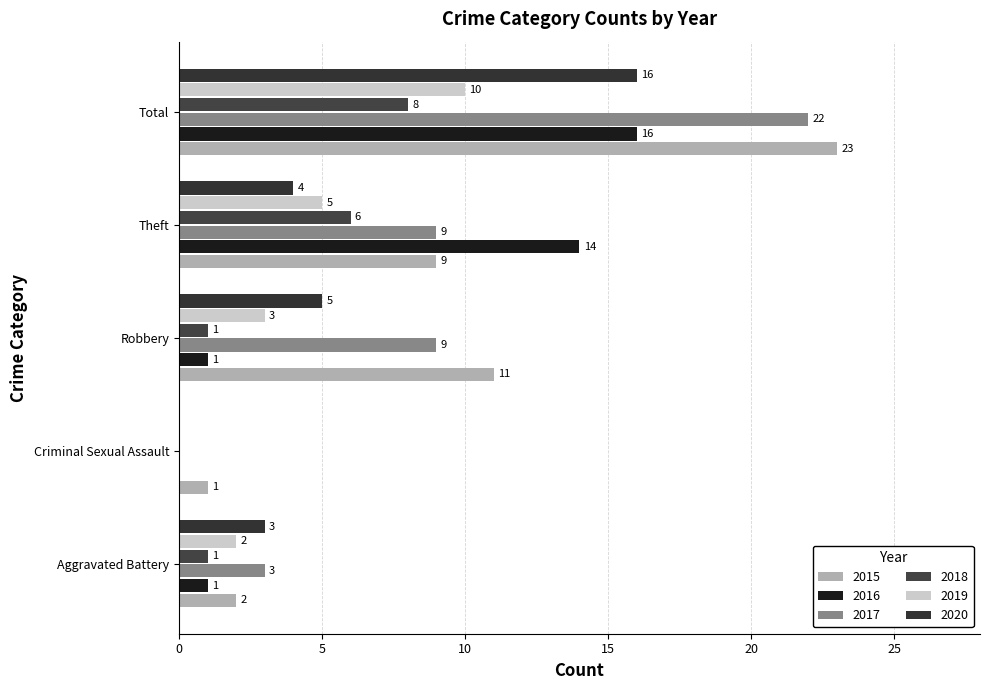

Is it true that 2017 equals 14 at Robbery?

False